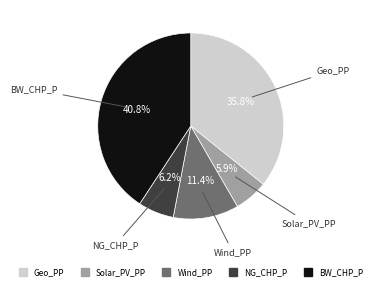

Is there a majority slice in this chart?

No